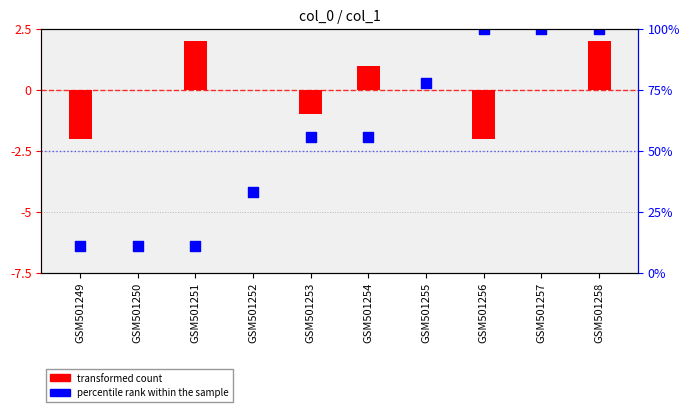

Is the value of transformed count (col_0) at GSM501254 greater than the value of percentile rank (col_1) at GSM501249?

Yes